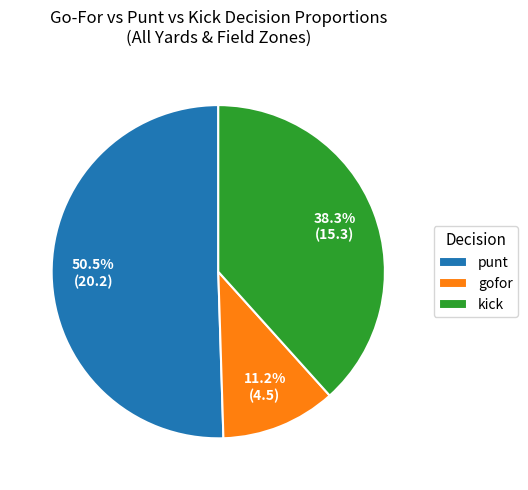

Does kick account for over 50% of the chart?

No